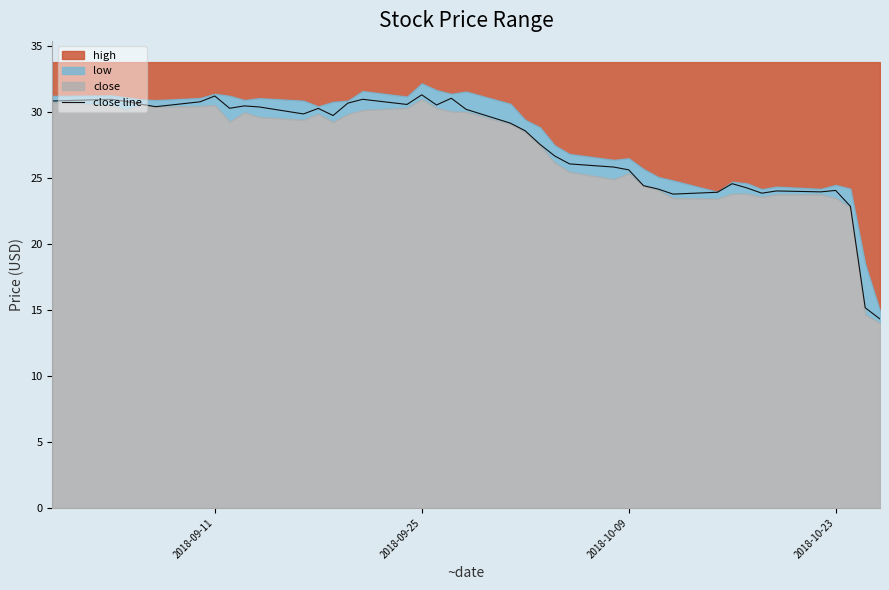

What is the sum of all values?

1095.6